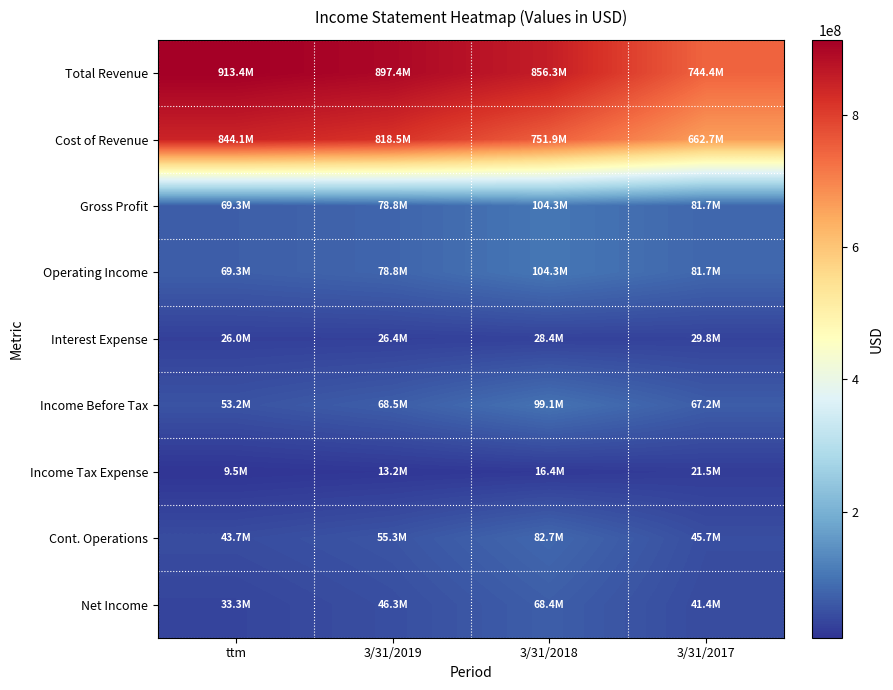

Reading right to left, list all the values displayed in this chart.

Total Revenue: 3/31/2017=744401000	3/31/2018=856251000	3/31/2019=897365000	ttm=913383000
Cost of Revenue: 3/31/2017=662675000	3/31/2018=751915000	3/31/2019=818521000	ttm=844066000
Gross Profit: 3/31/2017=81726000	3/31/2018=104336000	3/31/2019=78844000	ttm=69317000
Operating Income: 3/31/2017=81726000	3/31/2018=104336000	3/31/2019=78844000	ttm=69317000
Interest Expense: 3/31/2017=29798000	3/31/2018=28387000	3/31/2019=26377000	ttm=26023000
Income Before Tax: 3/31/2017=67150000	3/31/2018=99086000	3/31/2019=68539000	ttm=53194000
Income Tax Expense: 3/31/2017=21482000	3/31/2018=16423000	3/31/2019=13201000	ttm=9506000
Cont. Operations: 3/31/2017=45668000	3/31/2018=82663000	3/31/2019=55338000	ttm=43688000
Net Income: 3/31/2017=41429000	3/31/2018=68448000	3/31/2019=46252000	ttm=33276000